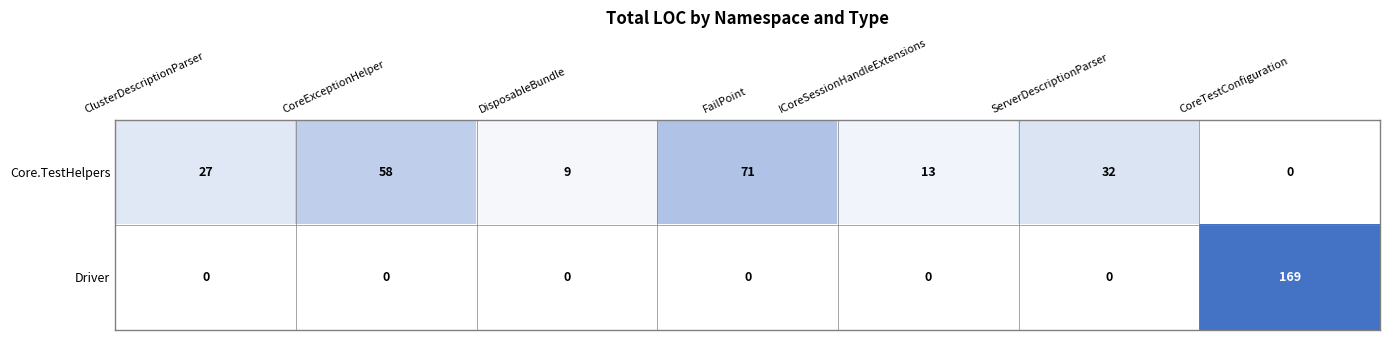

How many distinct data groups are displayed?

2